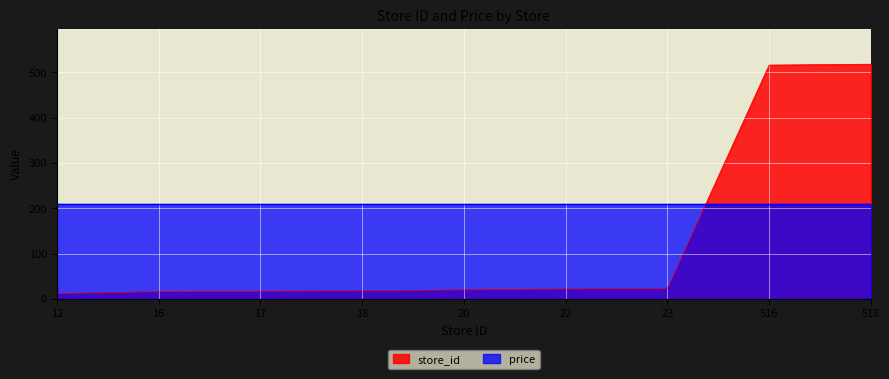

List the labels in order of value, smallest first.

12, 16, 17, 18, 20, 22, 23, 516, 518